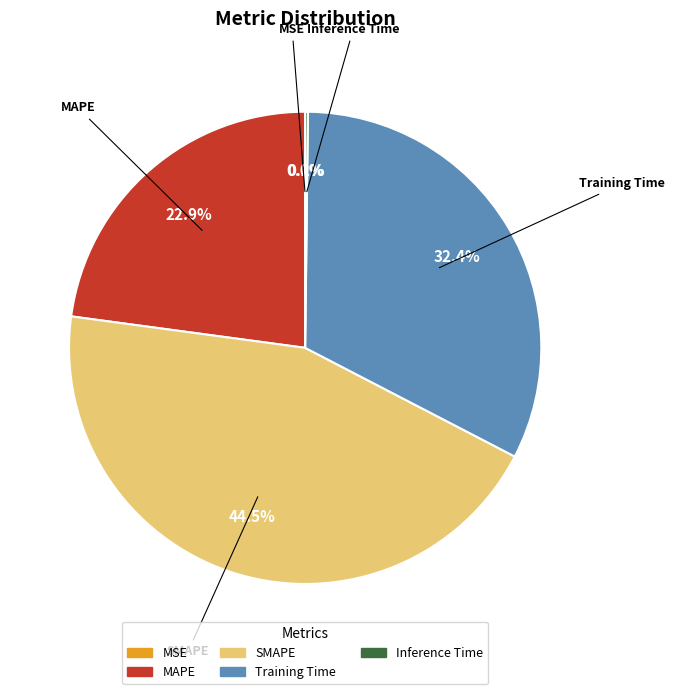

Which category has the biggest portion of the pie?

SMAPE